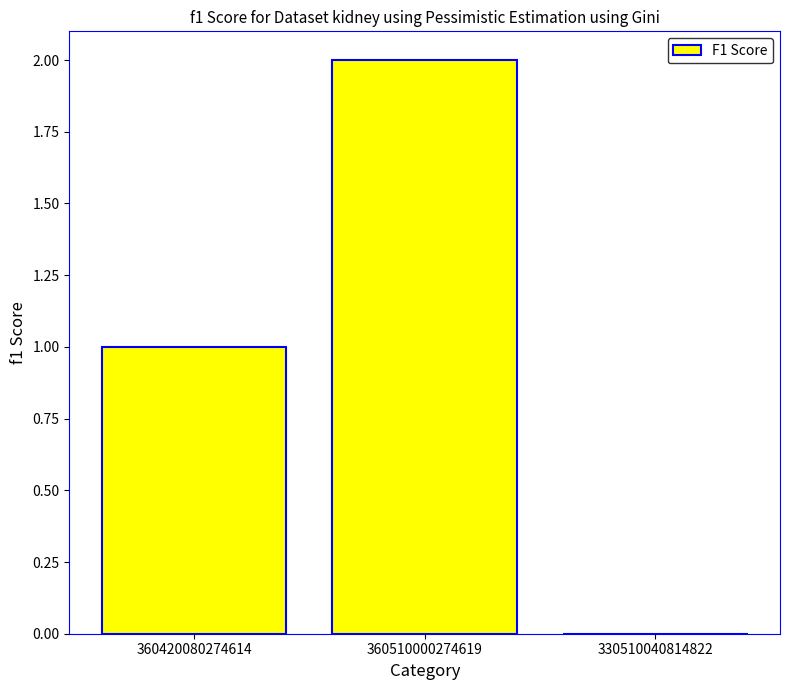

At which category does the chart reach its peak across all series?

360510000274619